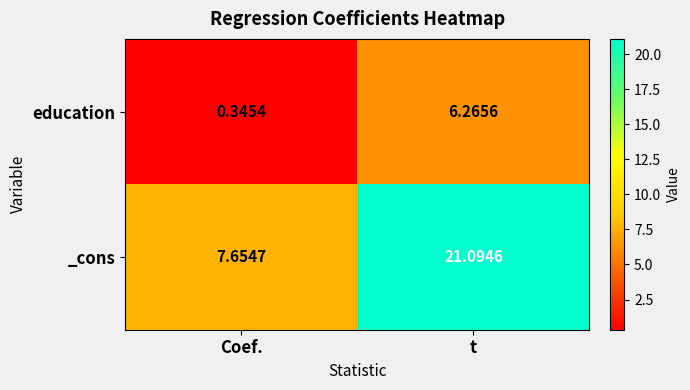

How many categories are shown in the chart?

2